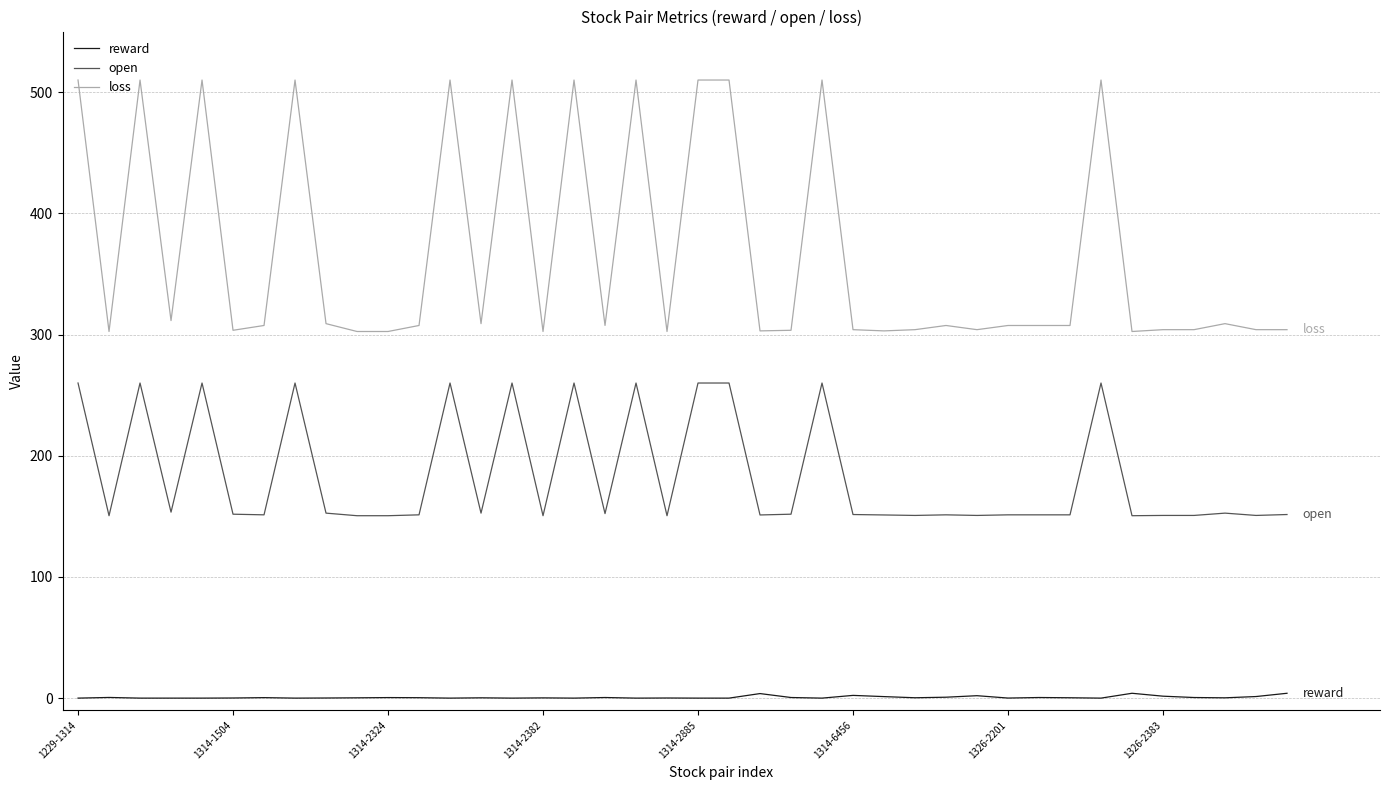

Which series has the largest range (max minus min)?

loss